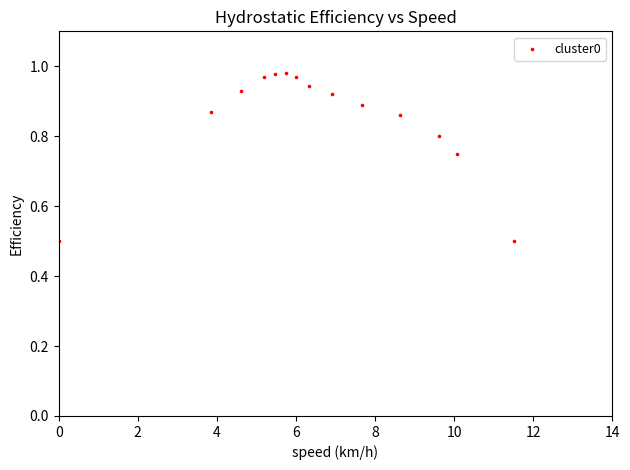

What is the range of Y values (max minus min)?

0.5